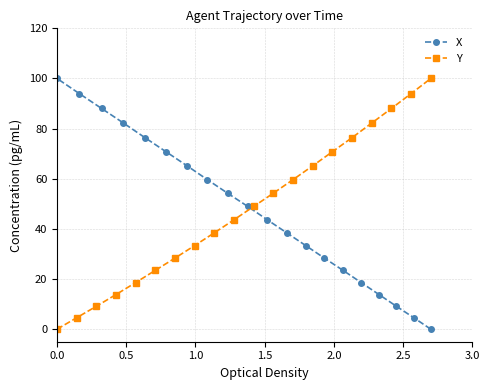

Rank the series by their maximum value, from highest to lowest.

X, Y